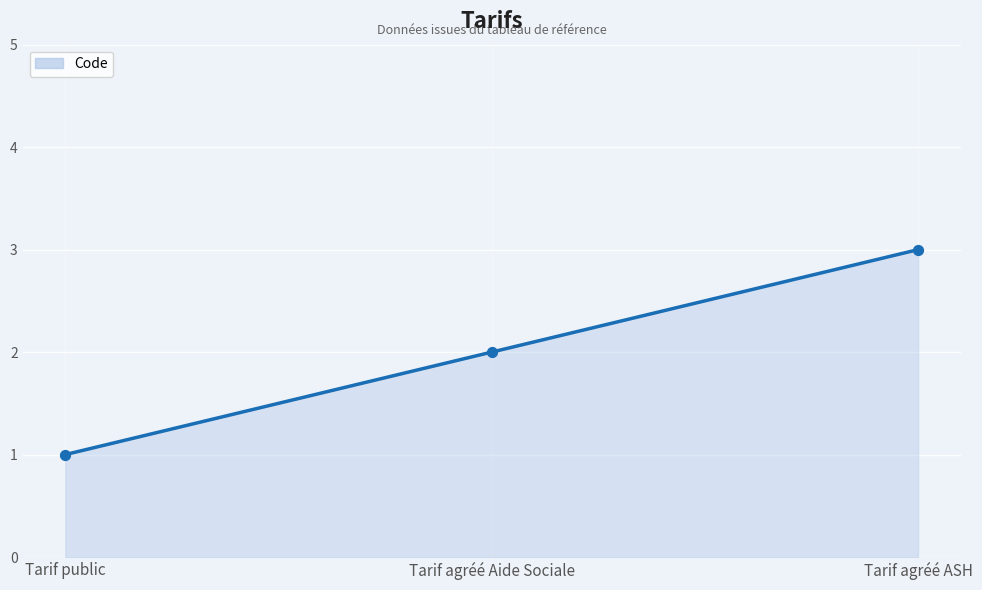

Which series contains the lowest Y value?

Code (line)